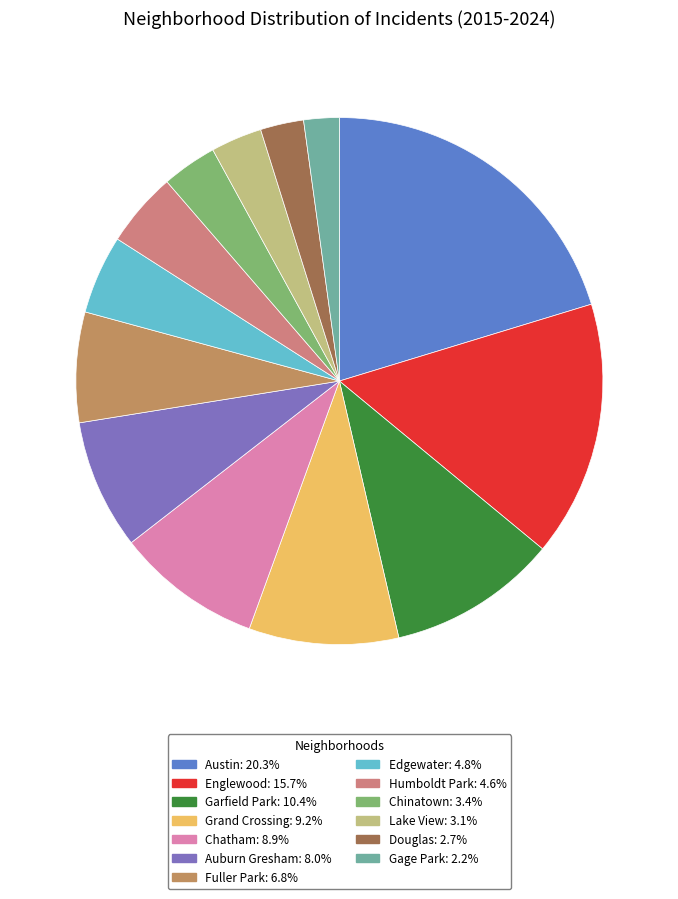

Between Garfield Park and Edgewater, which is larger?

Garfield Park